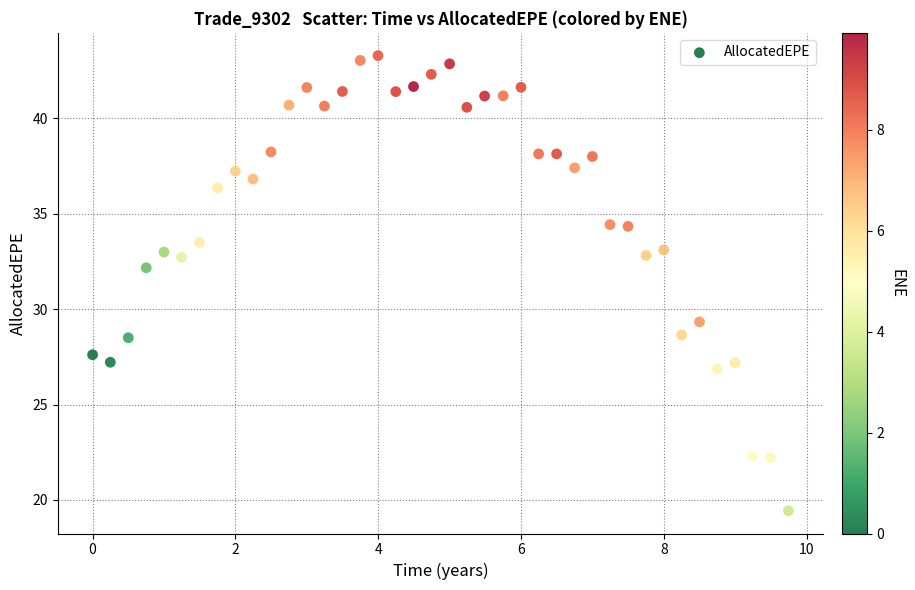

What Y value in the scatter plot is closest to 31?

32.2